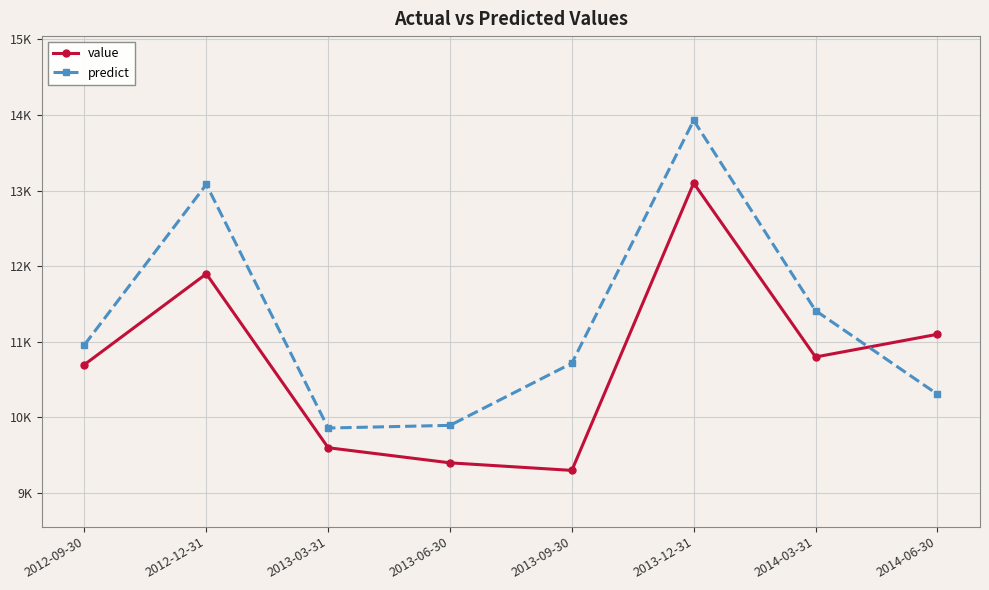

At which label does predict reach its peak?

2013-12-31